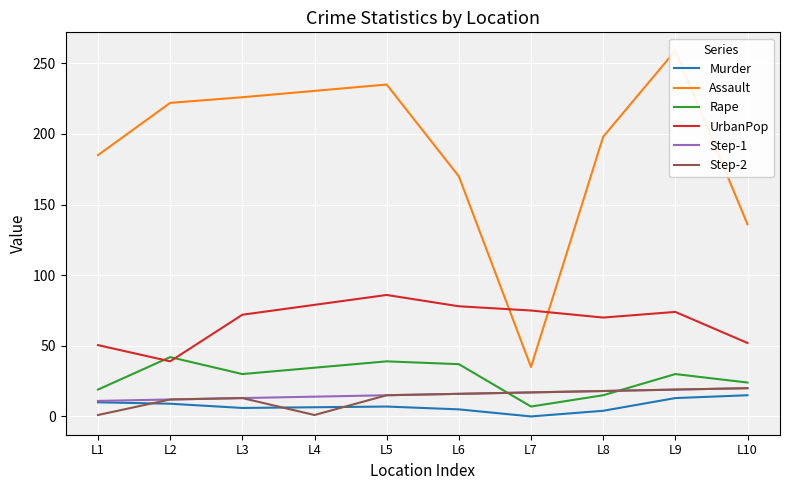

What is the maximum value for Step-2?

20